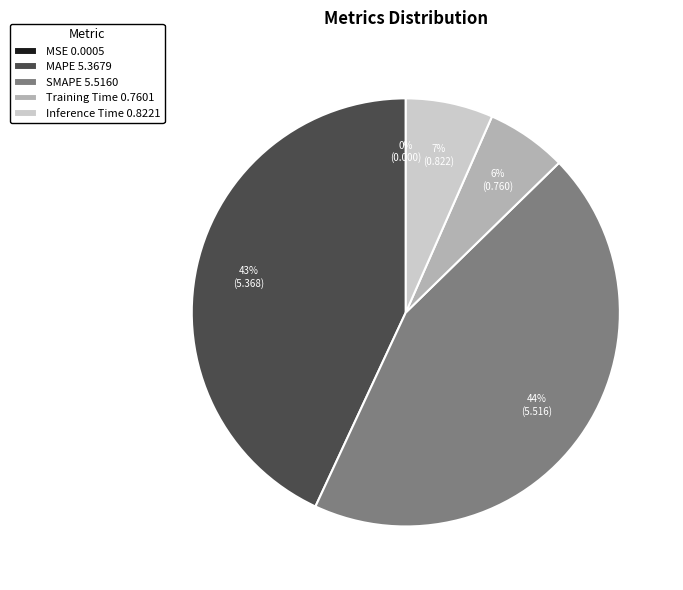

Is it true that MAPE 5.3679 is 57% of the pie?

False